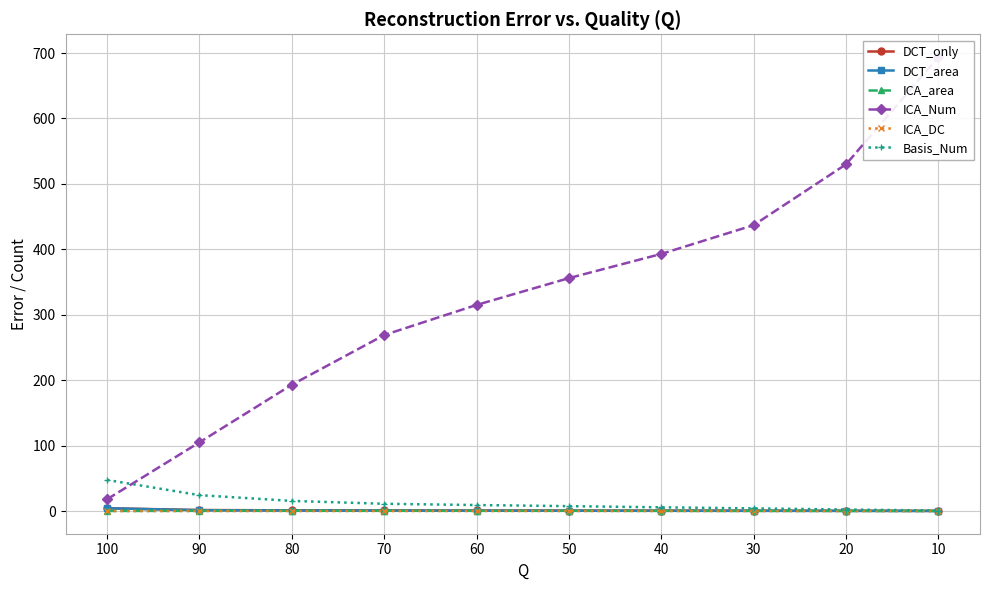

Where is ICA_Num nearest to the value 356?

50